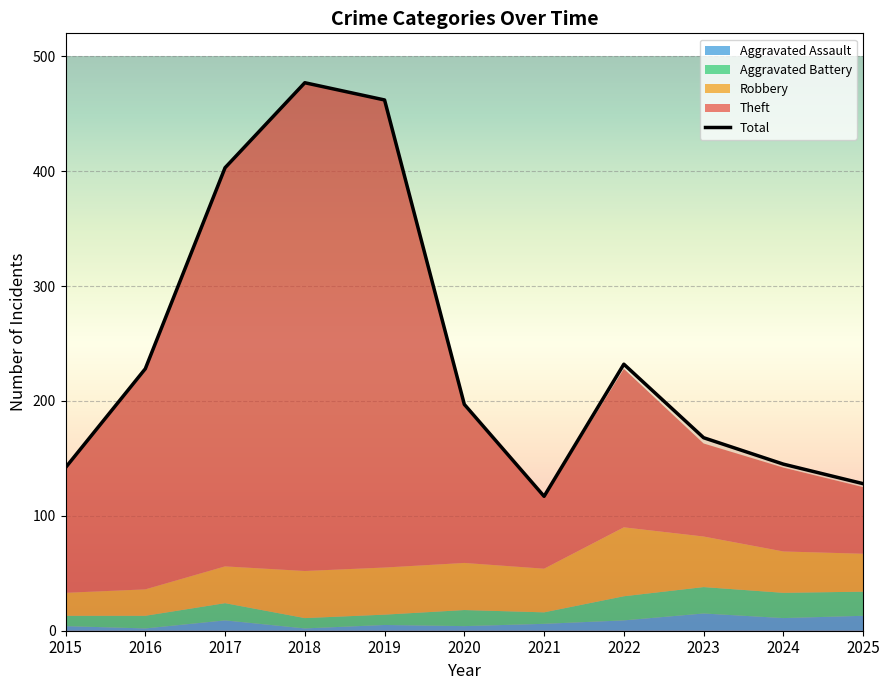

Is it true that the value at 2017 is 403?

True